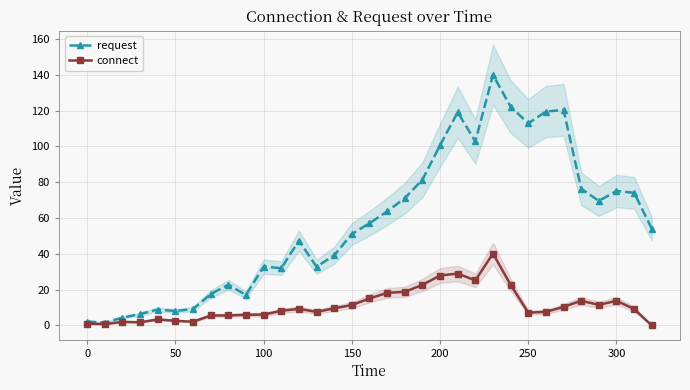

True or false: request has more than 1 interior local peaks.

True